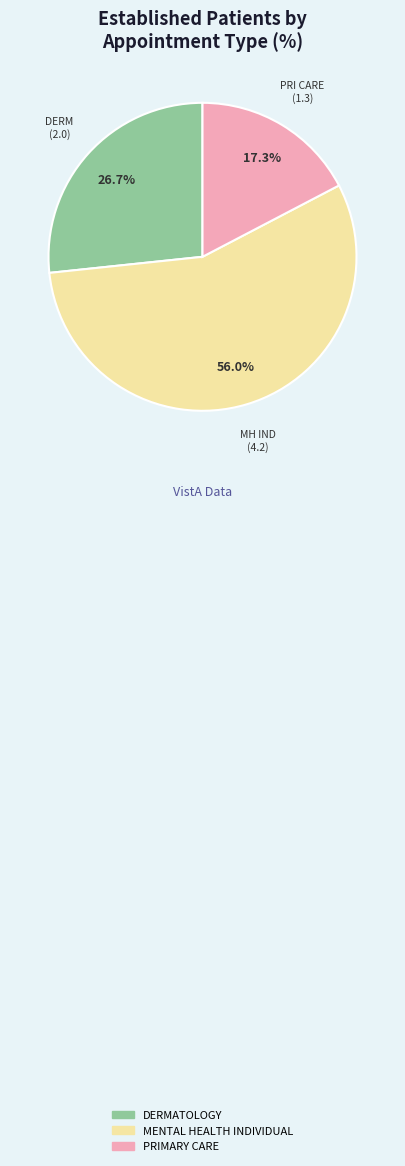

Does any single category account for the majority?

Yes